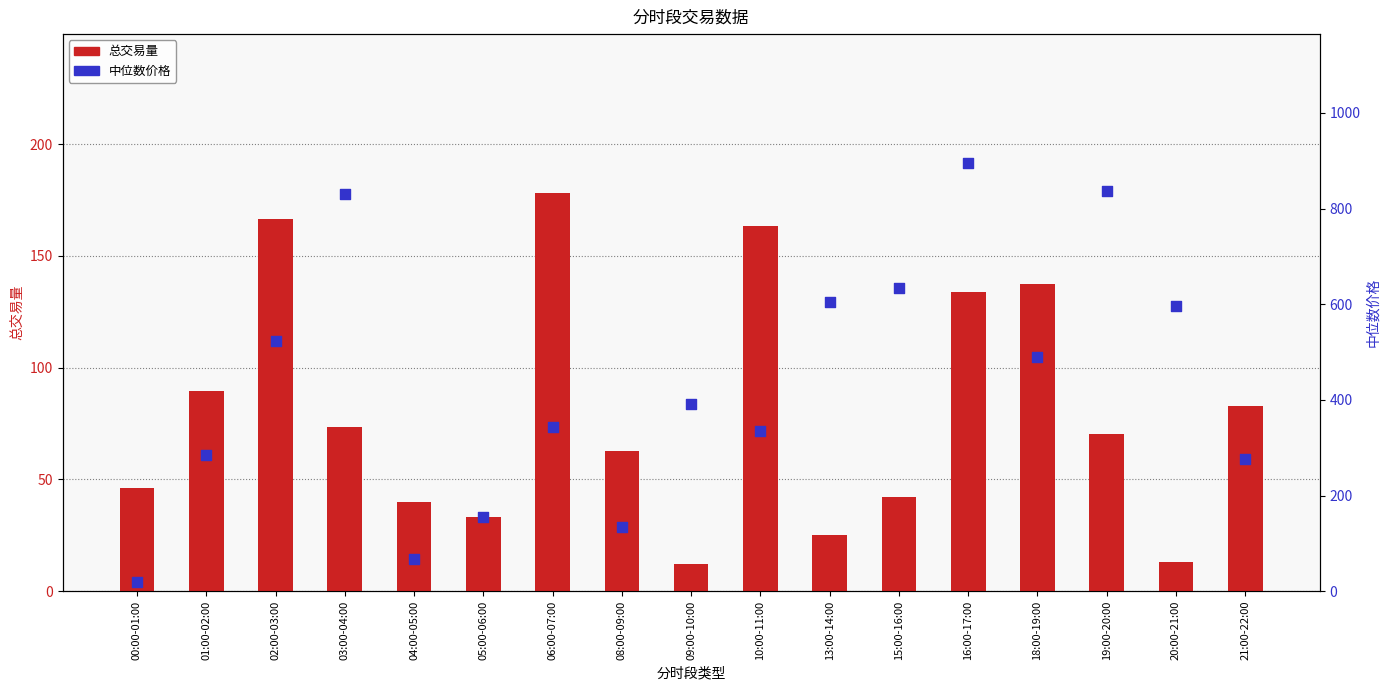

Which series contains the highest Y value?

中位数价格